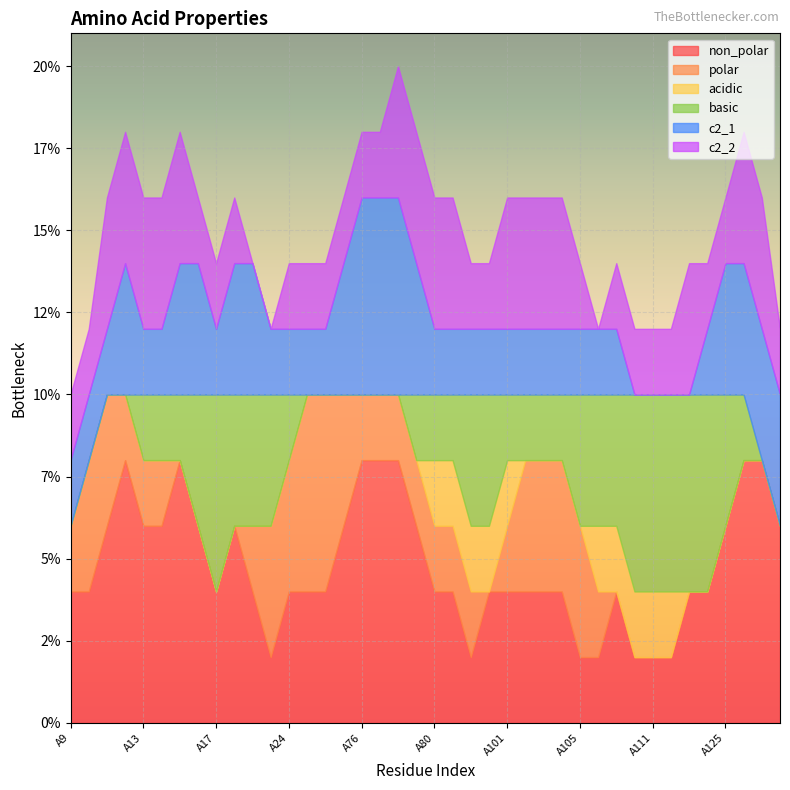

Which label corresponds to the smallest value in the chart?

A9